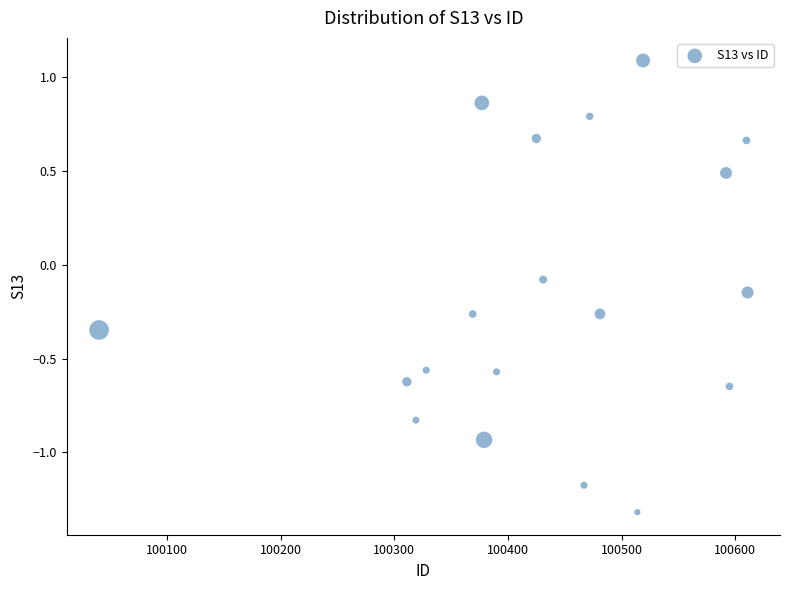

What is the range of Y values (max minus min)?

2.4